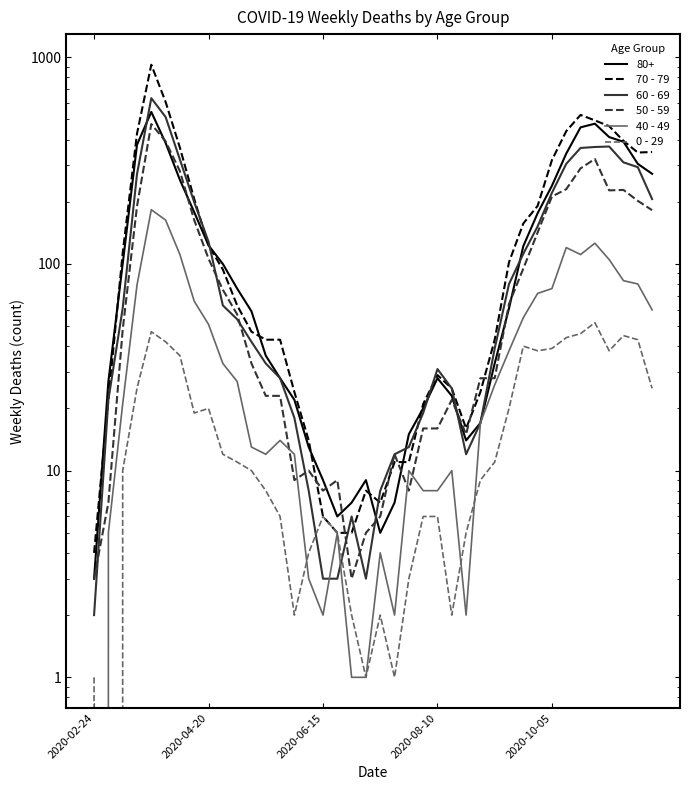

Which category has the lowest value across all series?

2020-02-24